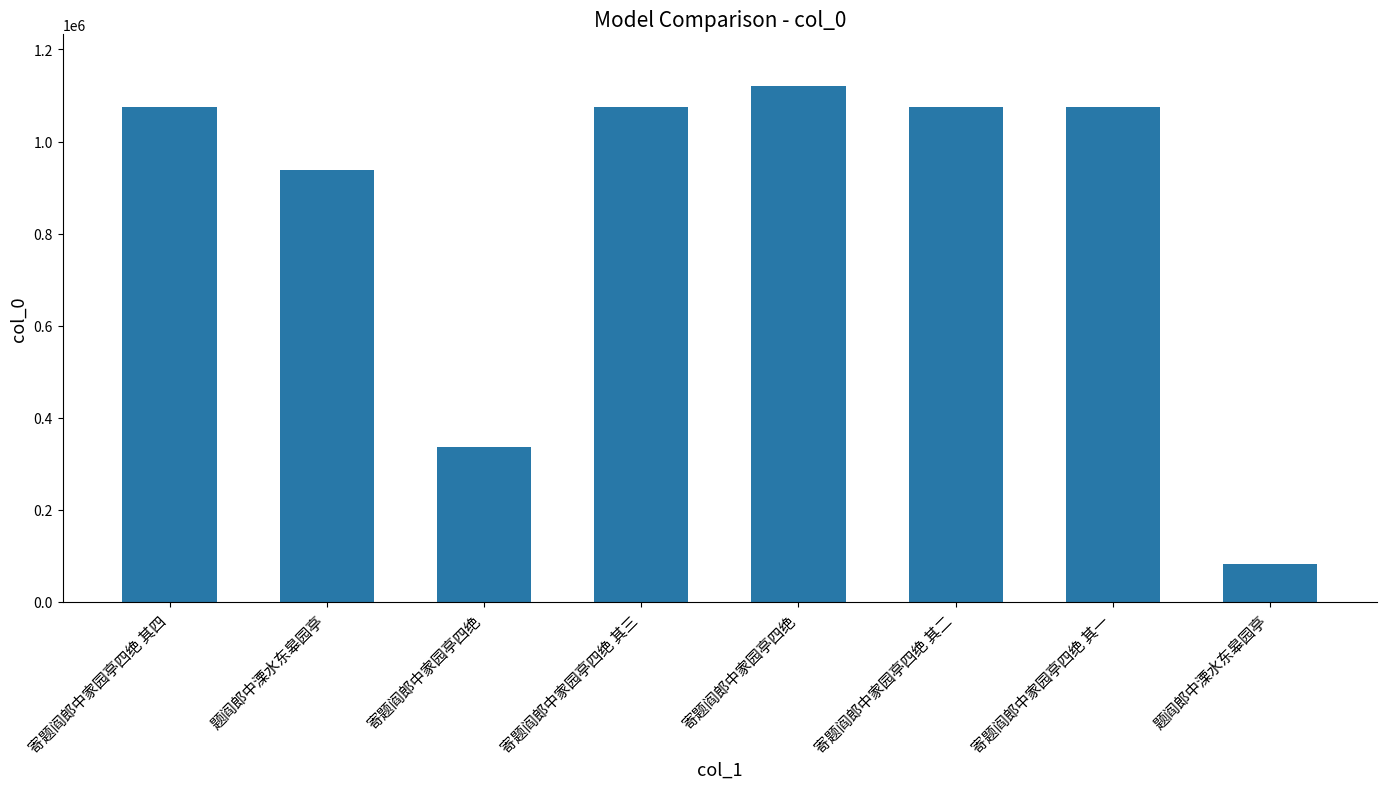

Count the number of categories in the chart.

8